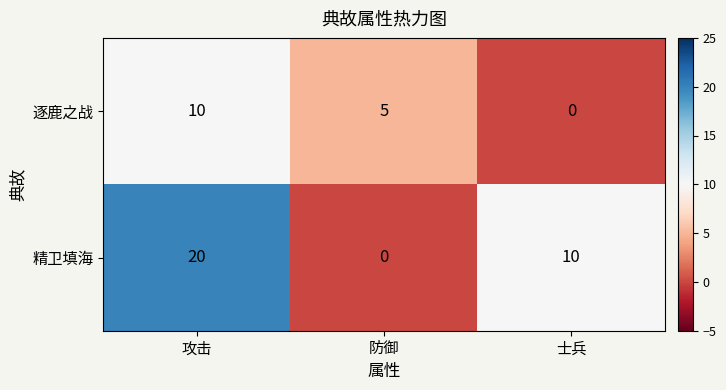

What is the difference between the second highest and minimum values in the 逐鹿之战 series?

5